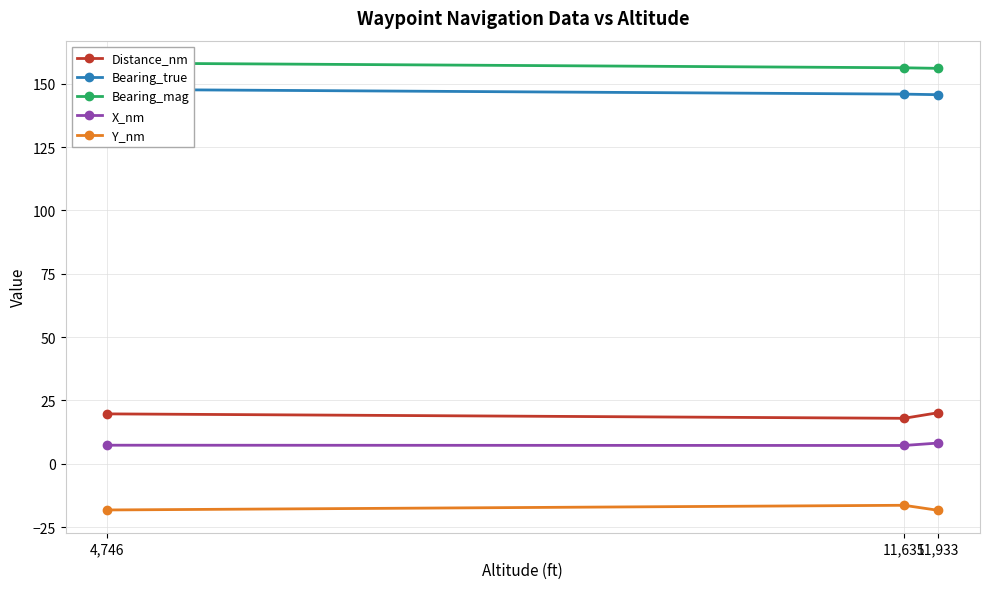

Is it true that X_nm equals 8.2 at 11,933?

True